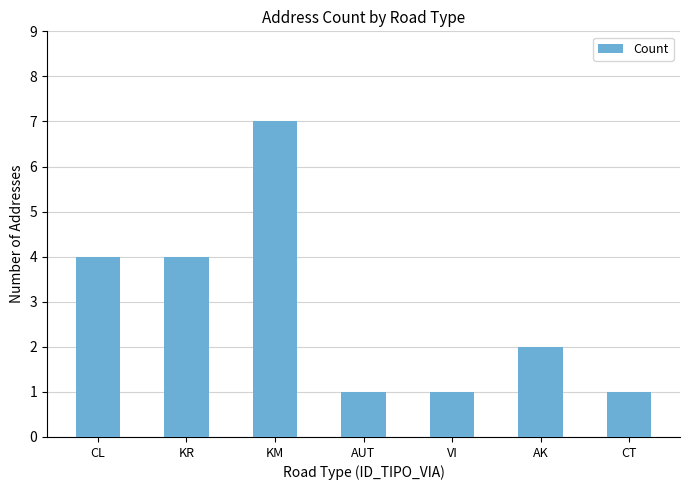

Reading right to left, what are all the values shown in this chart?

CT=1	AK=2	VI=1	AUT=1	KM=7	KR=4	CL=4